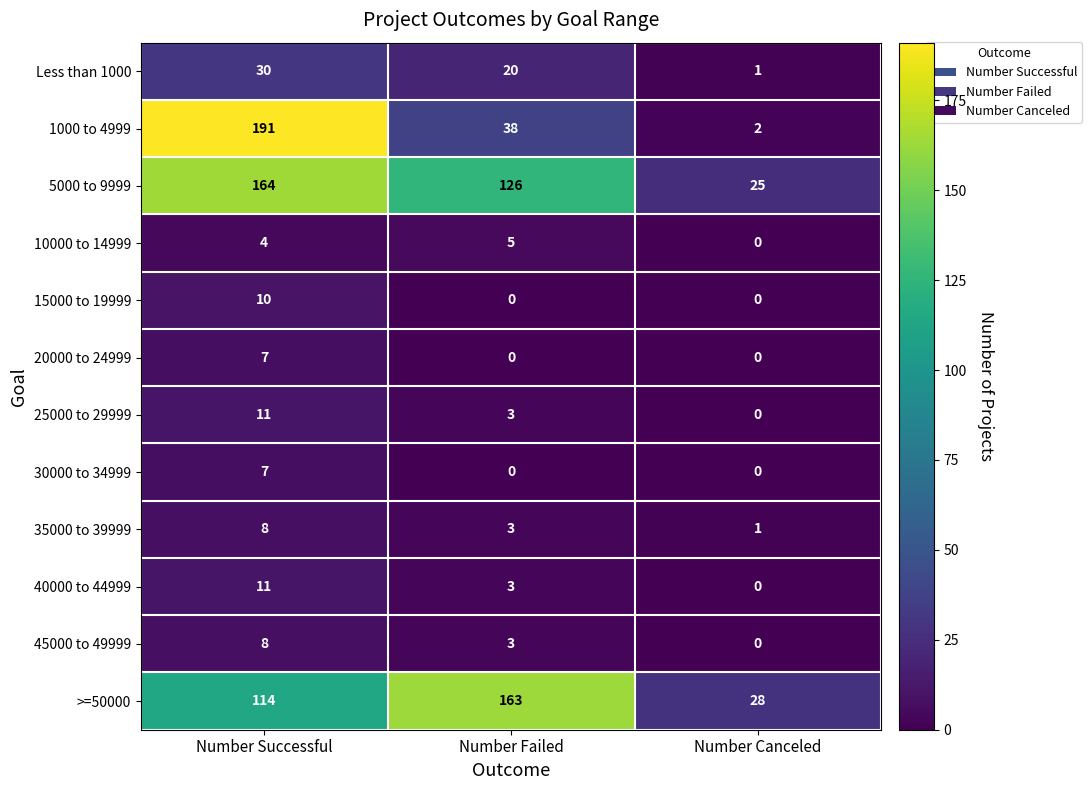

At which label does >=50000 reach its peak?

Number Failed